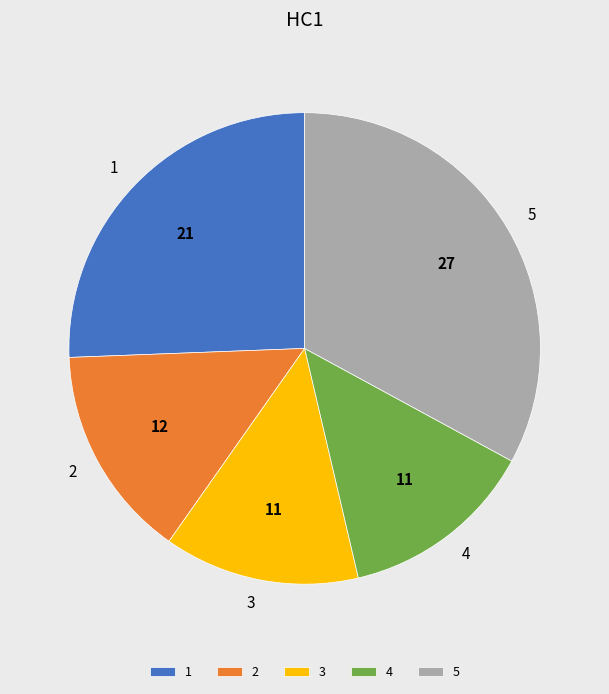

Which category has the biggest portion of the pie?

5